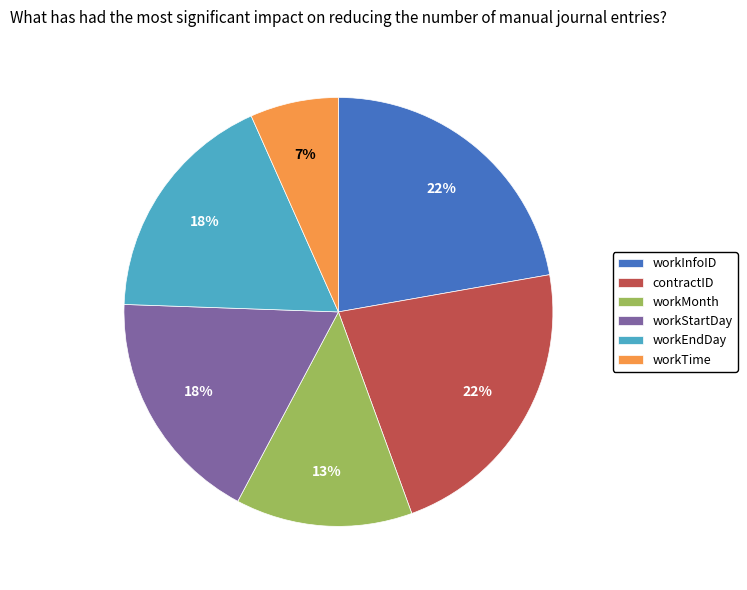

Between workMonth and workEndDay, which is larger?

workEndDay